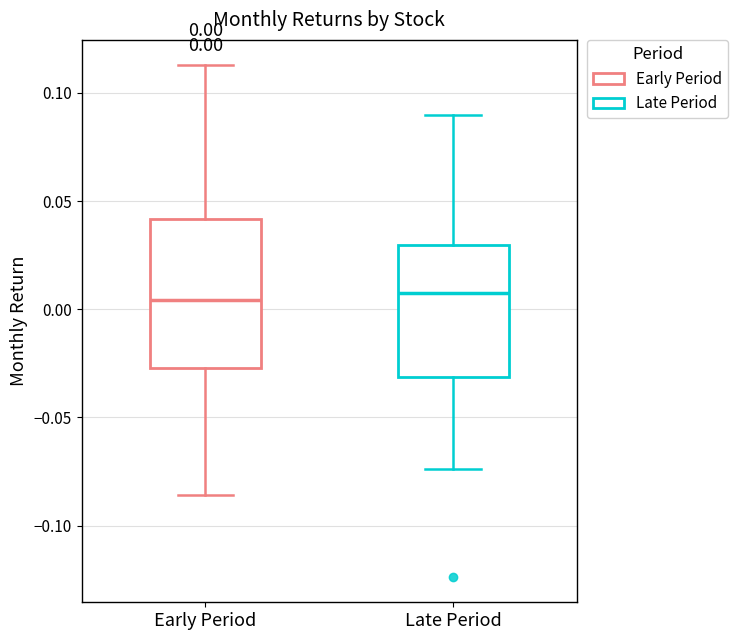

Which box is the tallest, from its lower edge to its upper edge?

Early Period